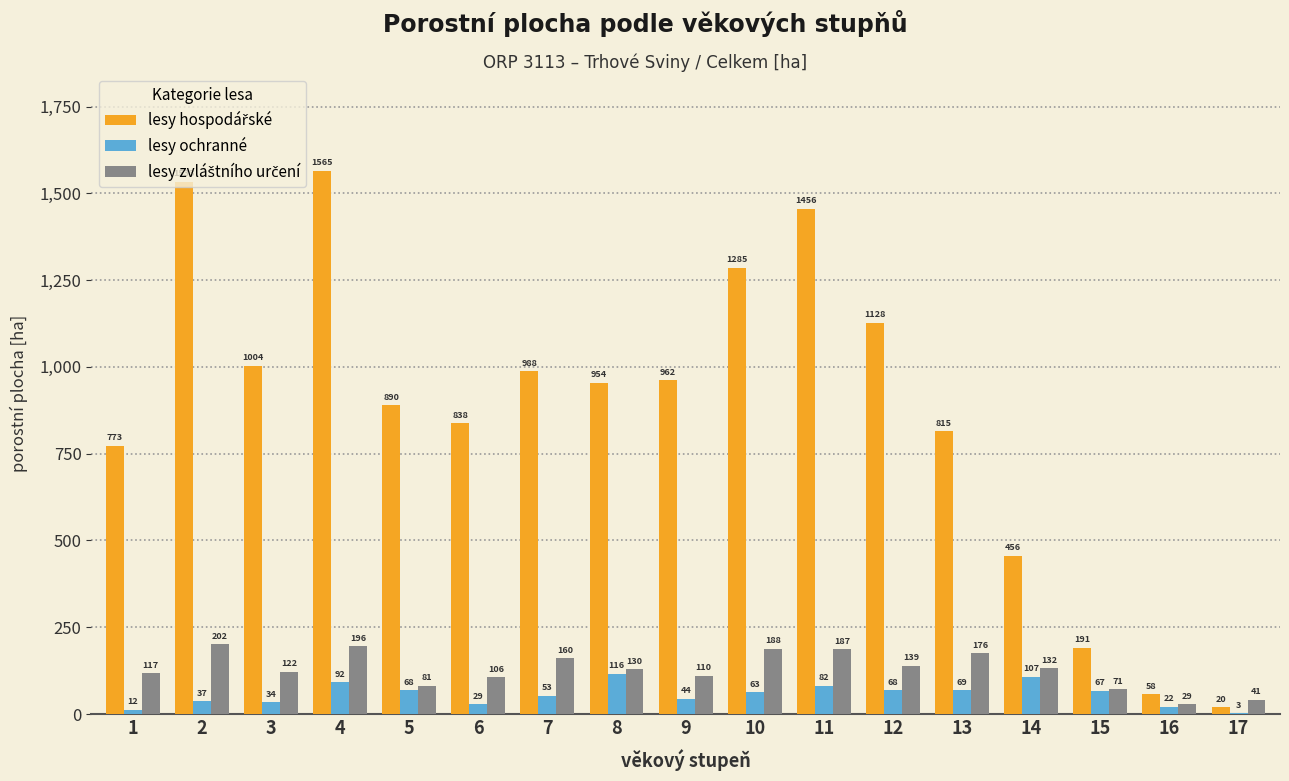

How many series are shown in this chart?

3